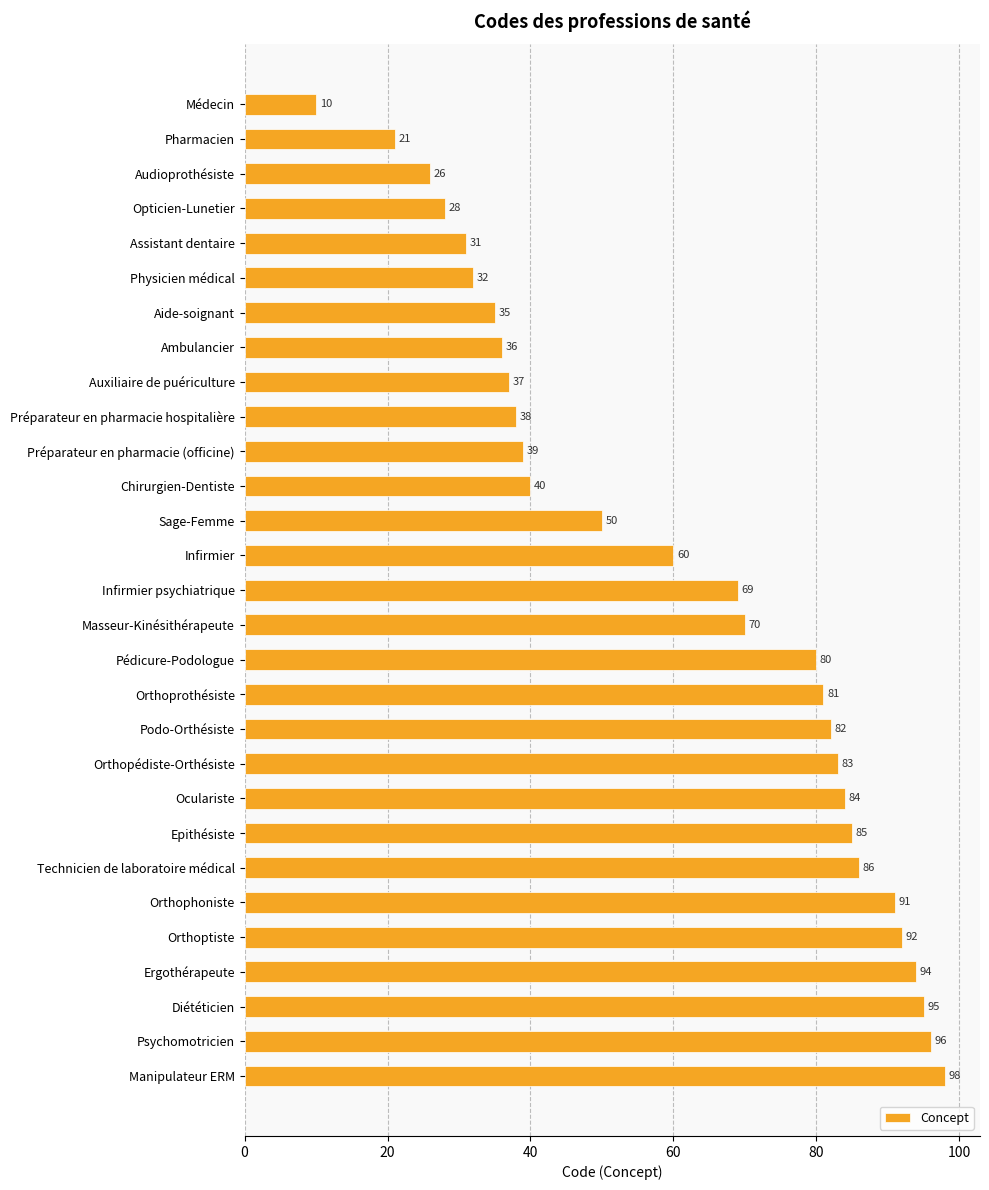

Read the value at Infirmier psychiatrique.

69